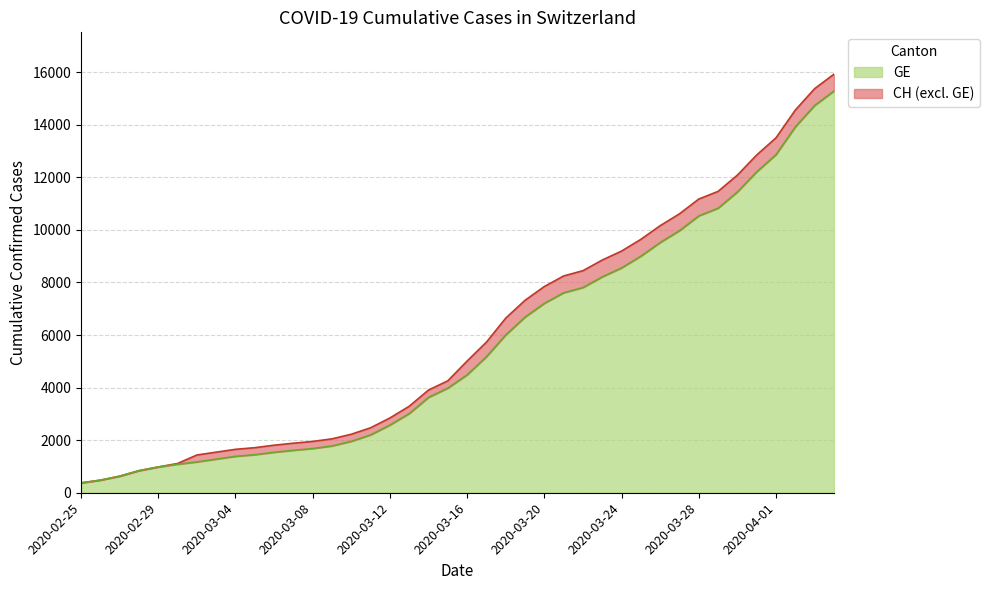

How many lines are shown in the chart?

2